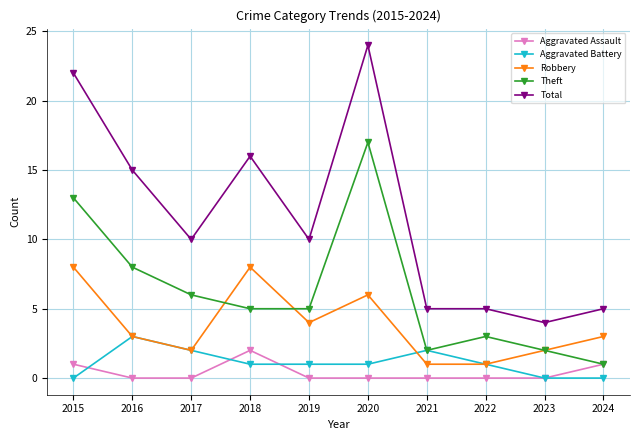

Where is the first local maximum for Total?

2018